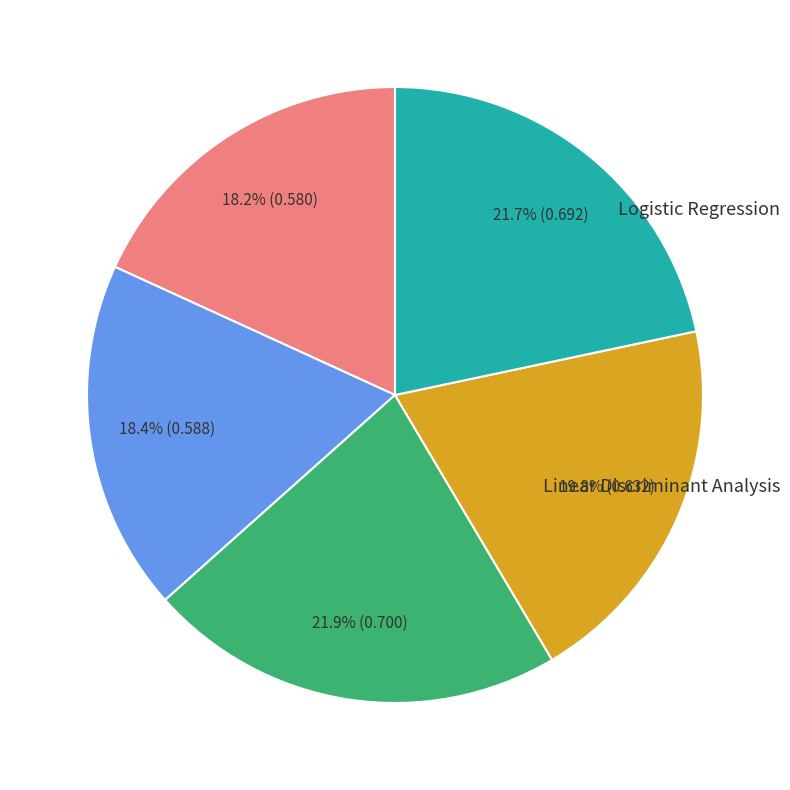

Does any single category account for the majority?

No